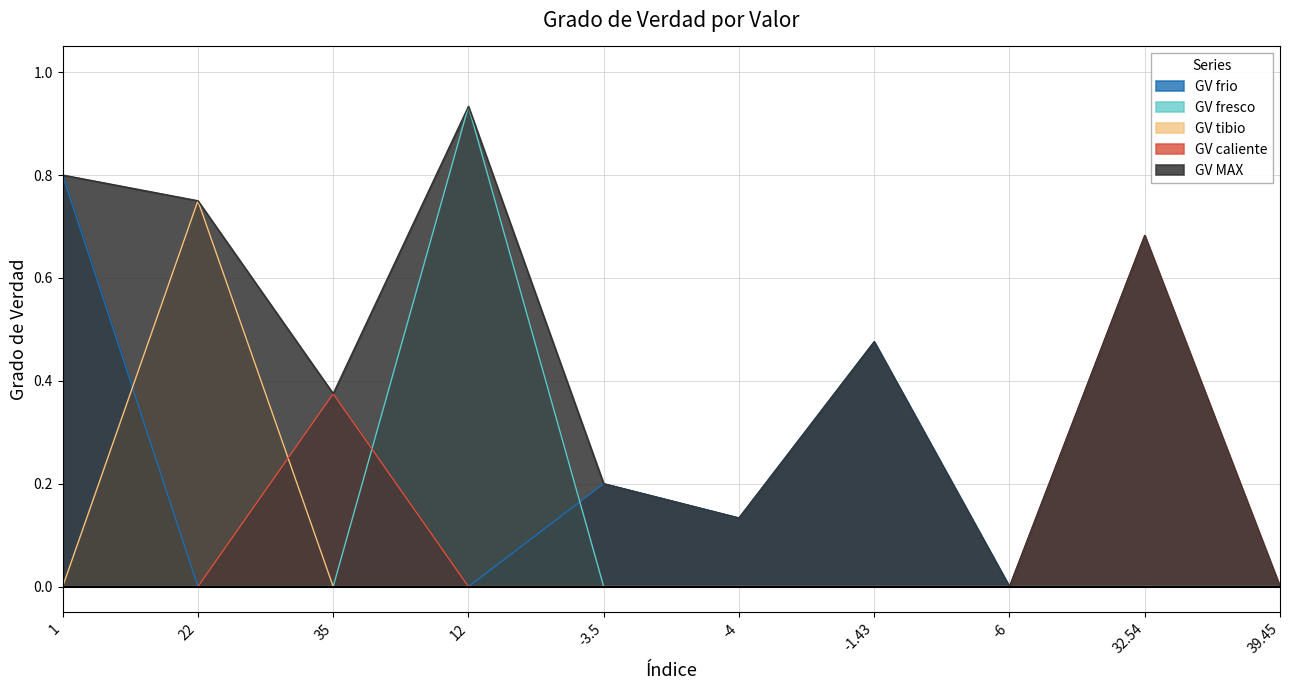

Rank the categories by GV tibio value from highest to lowest.

1, 0, 2, 3, 4, 5, 6, 7, 8, 9